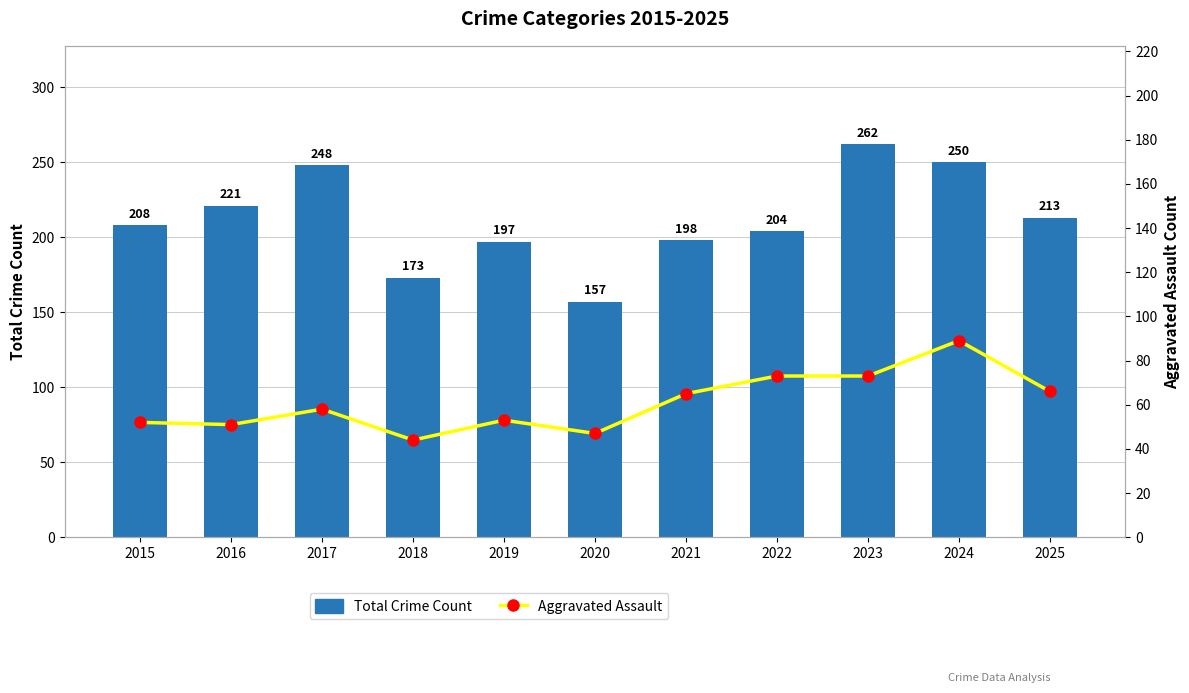

Reading left to right, what are all the values shown in this chart?

Total Crime Count: 2015=208	2016=221	2017=248	2018=173	2019=197	2020=157	2021=198	2022=204	2023=262	2024=250	2025=213
Aggravated Assault: 2015=52	2016=51	2017=58	2018=44	2019=53	2020=47	2021=65	2022=73	2023=73	2024=89	2025=66